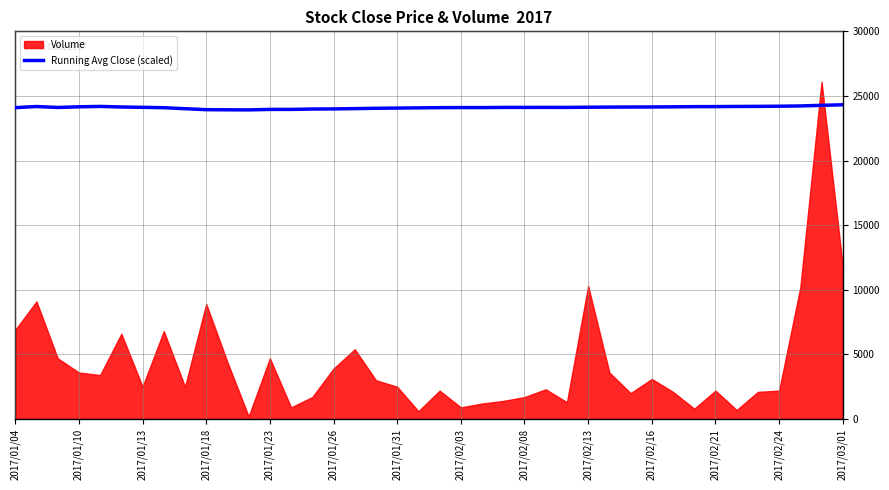

How many points are higher than both their immediate neighbors (excluding endpoints)?

4